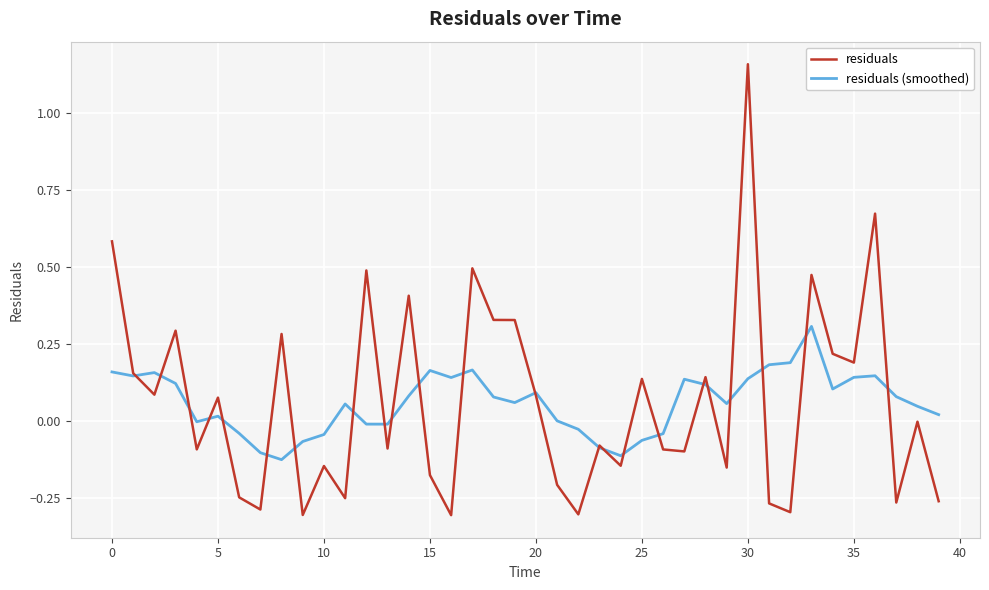

List the series in order of their peak value, lowest first.

residuals (smoothed), residuals